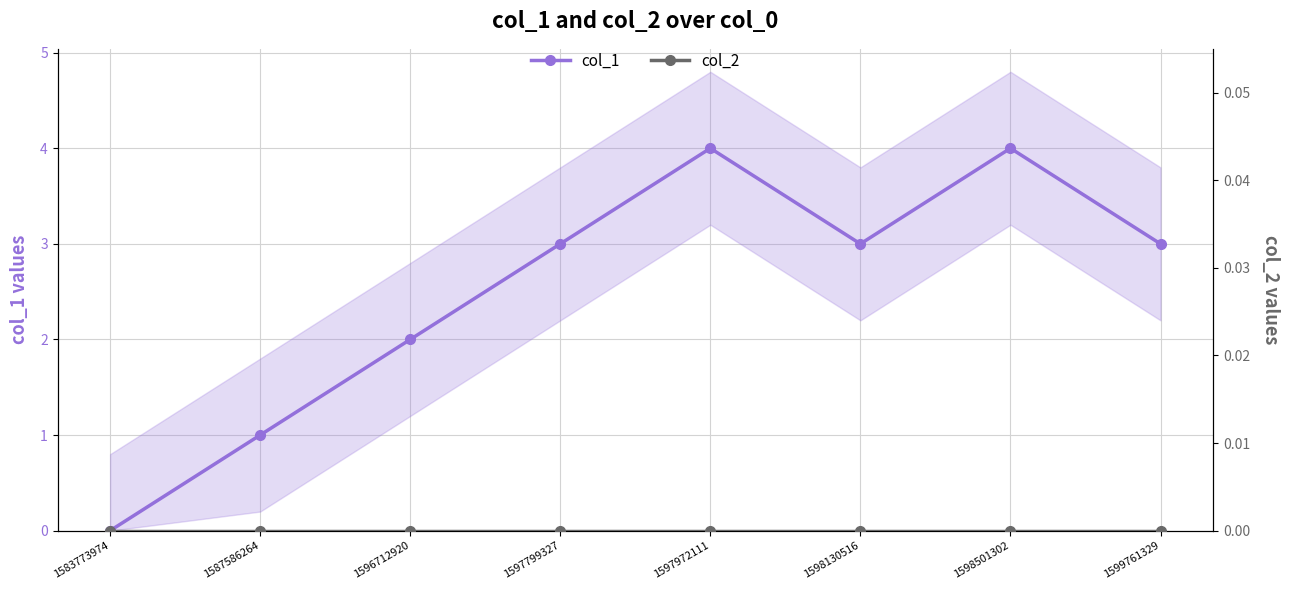

Count the number of categories in the chart.

8